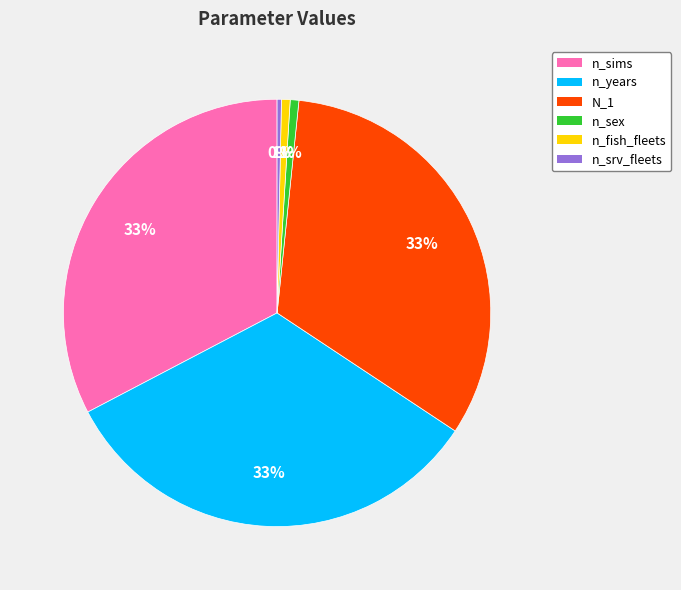

True or false: n_sims accounts for 33% of the total.

True